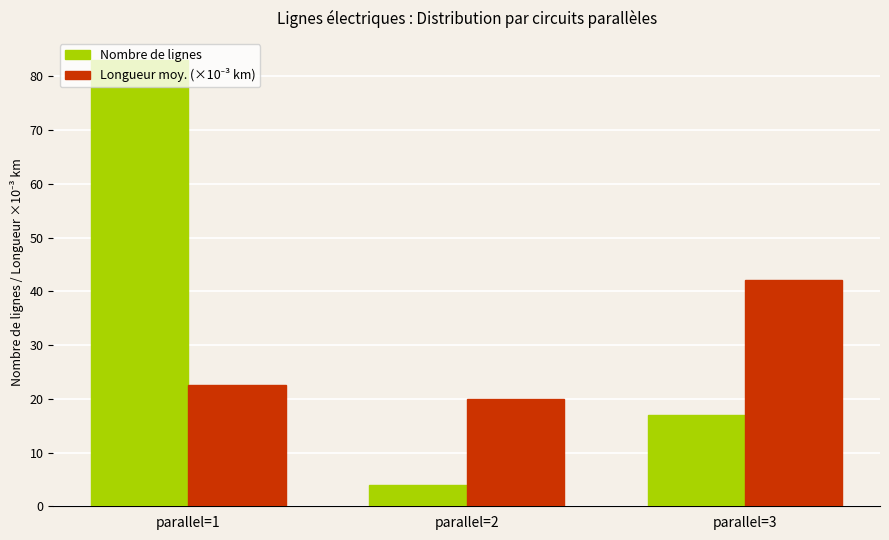

Rank the categories by Nombre de lignes value from highest to lowest.

parallel=1, parallel=3, parallel=2